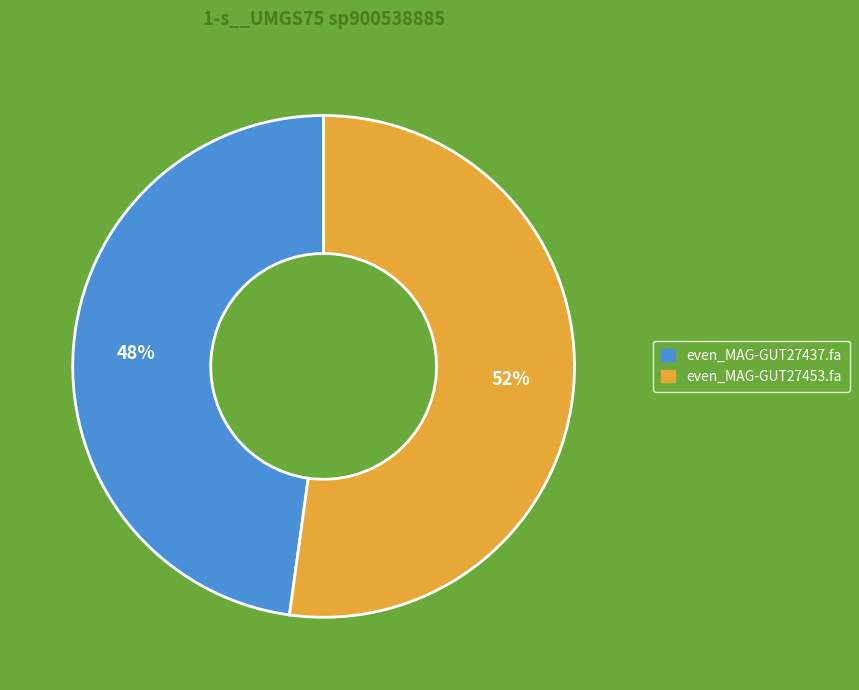

Rank the categories by value from lowest to highest.

even_MAG-GUT27437.fa, even_MAG-GUT27453.fa